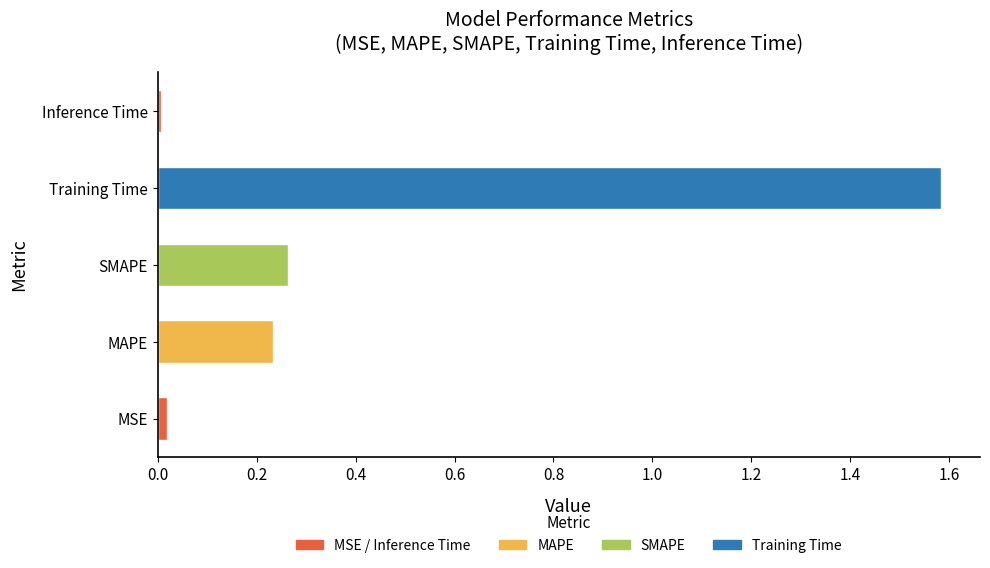

The value at SMAPE is 0.1. True or false?

False